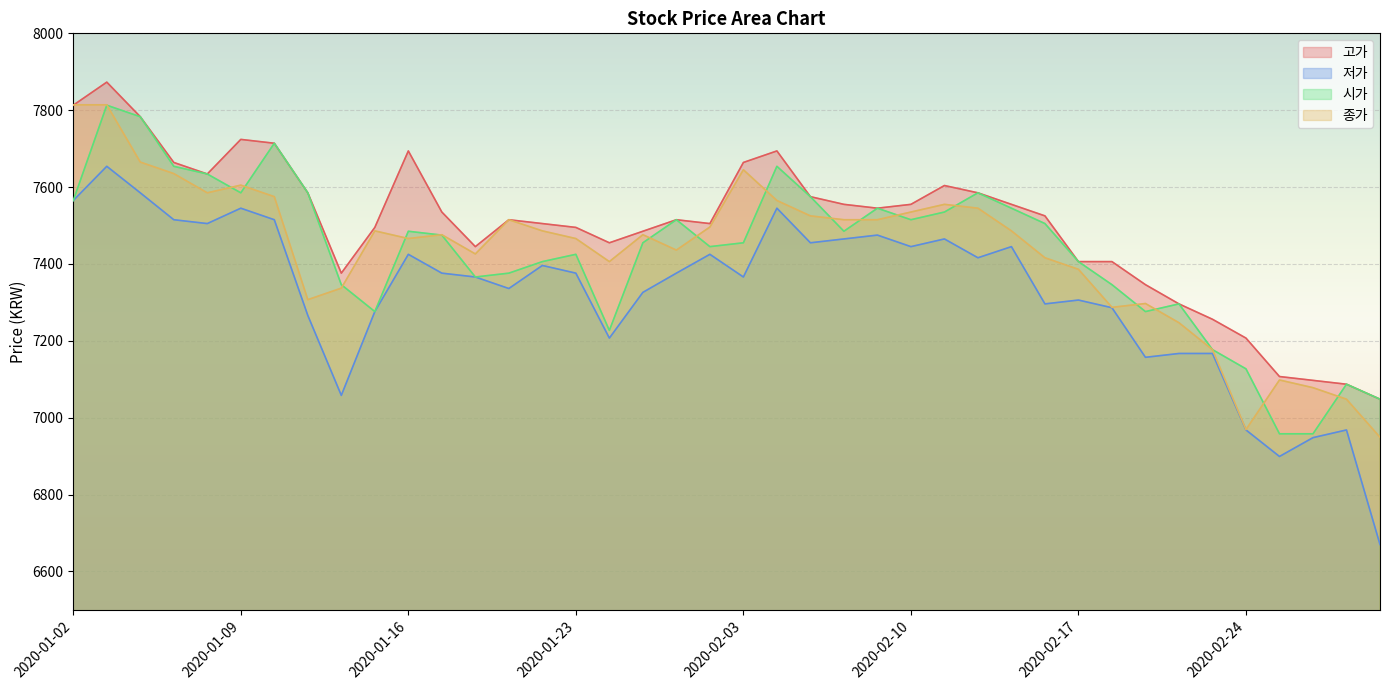

What is the lowest value of the 저가 series?

6670